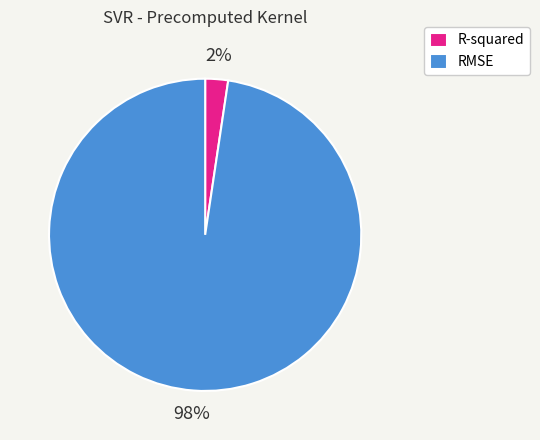

Is it true that R-squared is 2% of the pie?

True